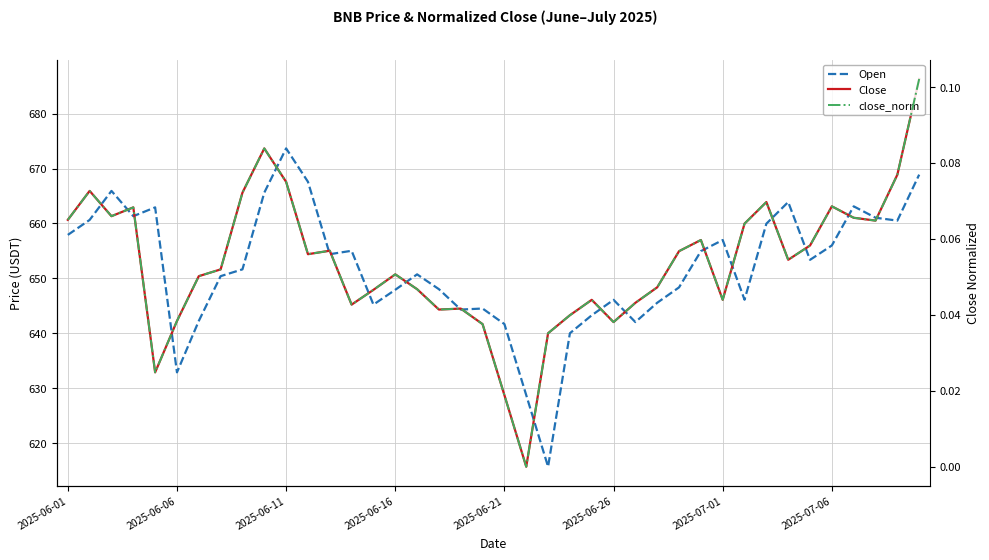

Is the value of close_norm at 37 greater than the value of Close at 8?

No